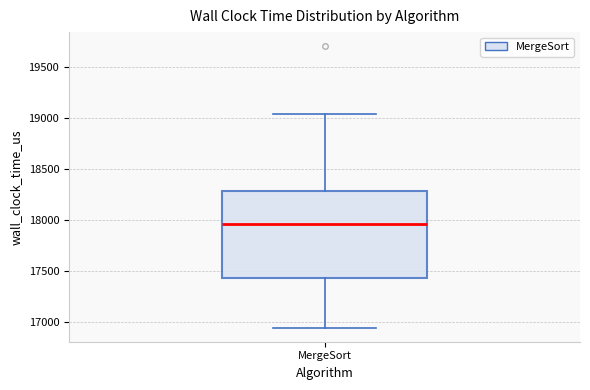

Transcribe this box plot: give where the median line is, the range the box spans, and where the two whiskers end, as read against the y-axis. The values are not printed on the chart, so give them approximately, as read against the axis.

median 17950, box 17450 to 18300, whiskers 16950 to 19050